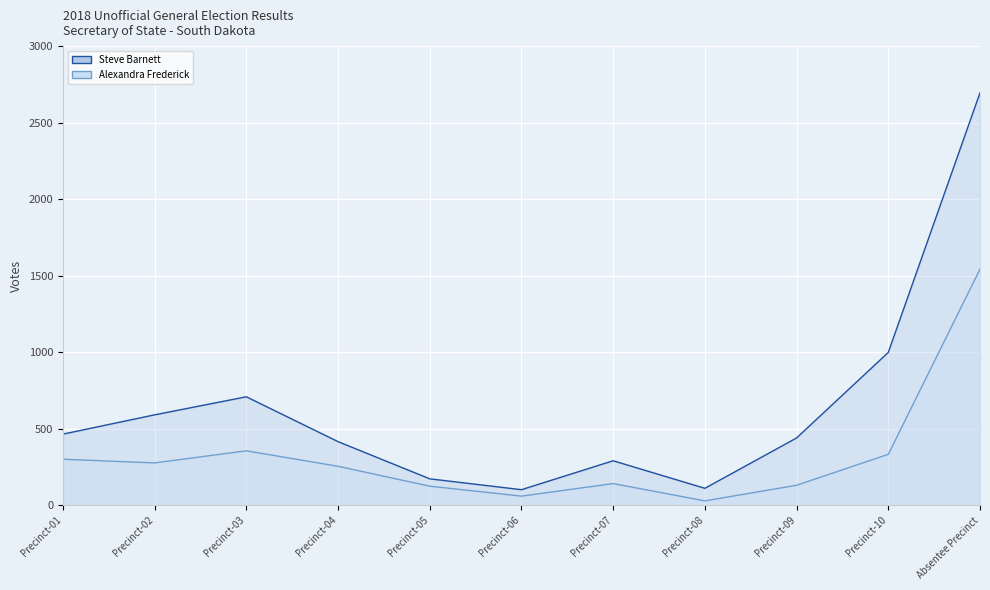

What are all the series names shown in the legend?

Steve Barnett, Alexandra Frederick